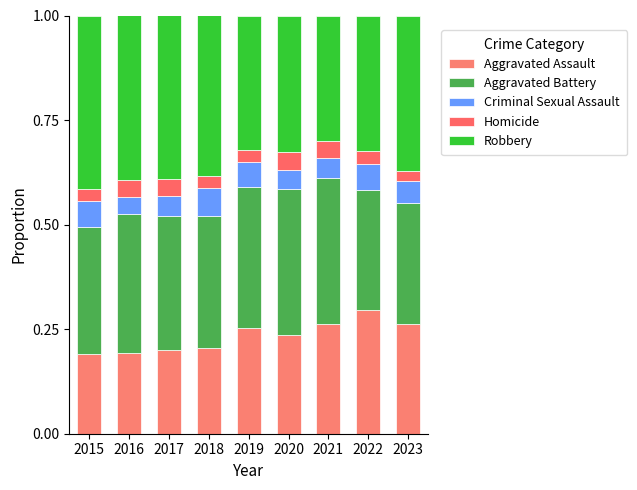

How many Aggravated Battery values are between 0 and 1?

9